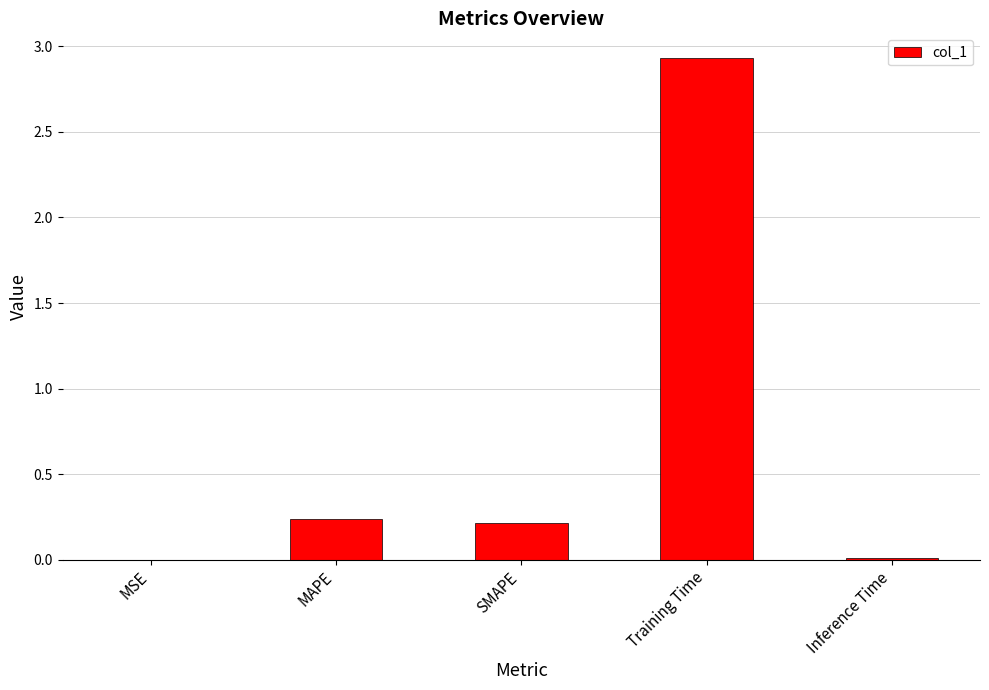

What is the greatest value displayed?

2.9